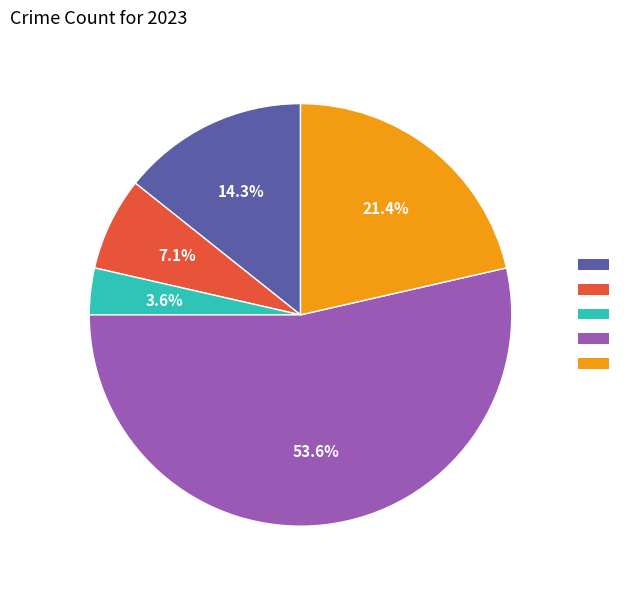

Does any single category account for the majority?

Yes